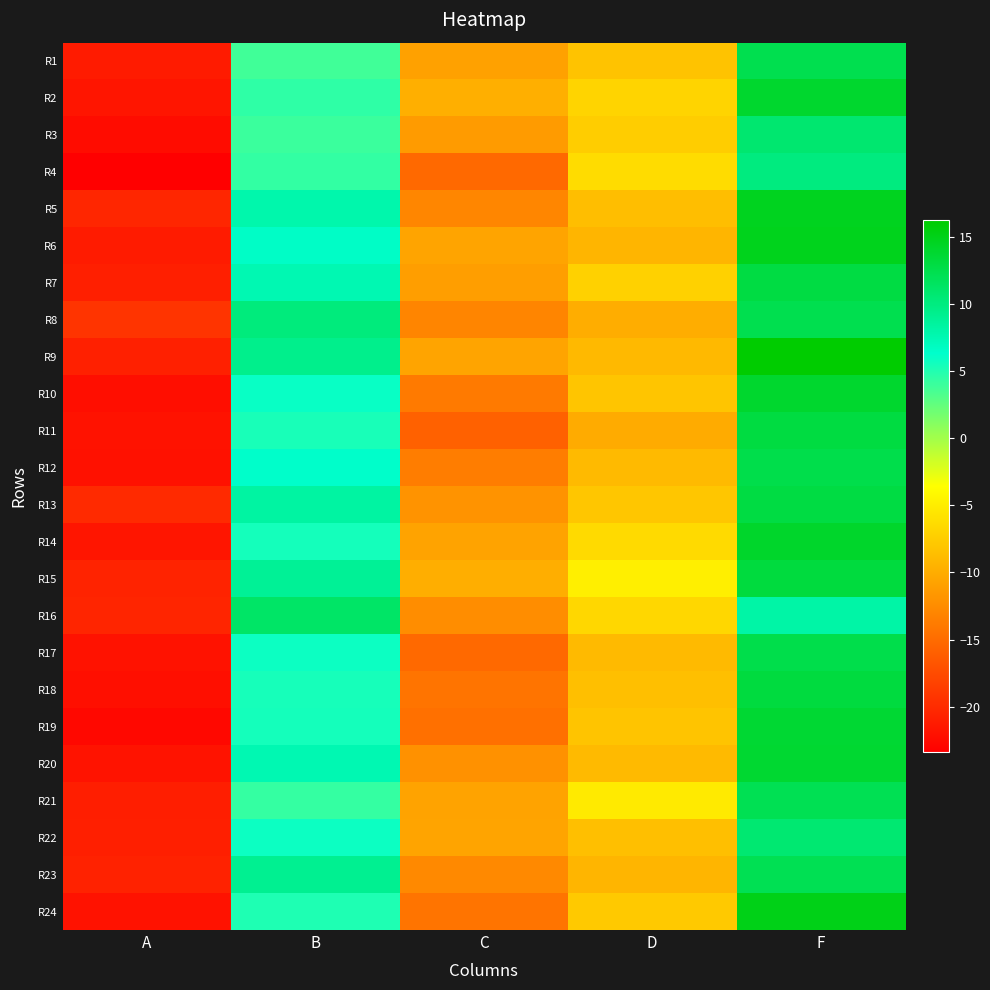

Reading right to left, list all the values displayed in this chart.

R1: F=12.3	D=-8.2	C=-10.8	B=3.8	A=-21.2
R2: F=13.9	D=-6.8	C=-9.8	B=4.5	A=-21.7
R3: F=10.8	D=-7.4	C=-11.3	B=4.0	A=-22.4
R4: F=10.0	D=-6.3	C=-15.1	B=4.3	A=-23.4
R5: F=14.7	D=-8.6	C=-12.9	B=7.9	A=-20.4
R6: F=14.8	D=-9.3	C=-10.6	B=6.6	A=-21.2
R7: F=12.9	D=-7.1	C=-11.0	B=7.5	A=-20.9
R8: F=12.3	D=-9.9	C=-13.0	B=10.2	A=-19.2
R9: F=16.2	D=-8.9	C=-10.6	B=9.3	A=-20.8
R10: F=13.9	D=-8.0	C=-13.9	B=6.0	A=-22.2
R11: F=13.0	D=-10.1	C=-15.8	B=5.4	A=-21.9
R12: F=12.6	D=-8.9	C=-13.6	B=6.4	A=-21.9
R13: F=13.0	D=-8.0	C=-11.9	B=8.3	A=-20.1
R14: F=14.1	D=-6.4	C=-10.7	B=5.5	A=-21.7
R15: F=13.2	D=-4.8	C=-9.8	B=8.9	A=-20.6
R16: F=8.2	D=-6.6	C=-12.3	B=11.2	A=-20.4
R17: F=12.5	D=-8.9	C=-15.2	B=5.8	A=-21.9
R18: F=13.1	D=-8.5	C=-14.3	B=5.4	A=-22.1
R19: F=13.7	D=-8.1	C=-14.7	B=5.5	A=-22.7
R20: F=13.8	D=-8.9	C=-12.1	B=7.5	A=-21.8
R21: F=12.2	D=-5.1	C=-10.7	B=4.3	A=-20.9
R22: F=10.7	D=-8.5	C=-10.6	B=5.8	A=-20.9
R23: F=12.2	D=-9.2	C=-12.7	B=9.1	A=-20.6
R24: F=15.0	D=-7.7	C=-14.3	B=5.1	A=-21.9